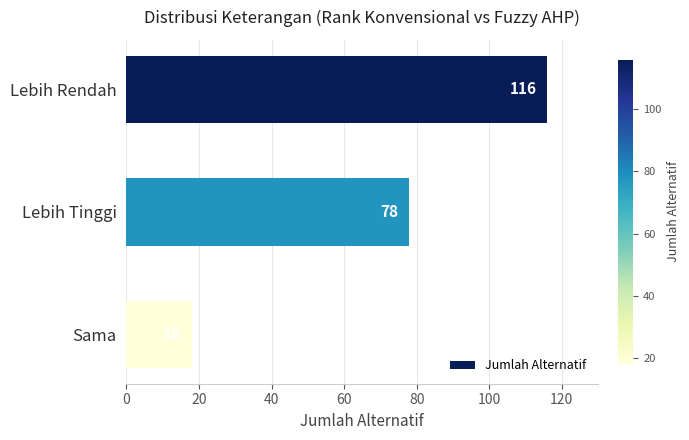

What is the sum of all values?

212